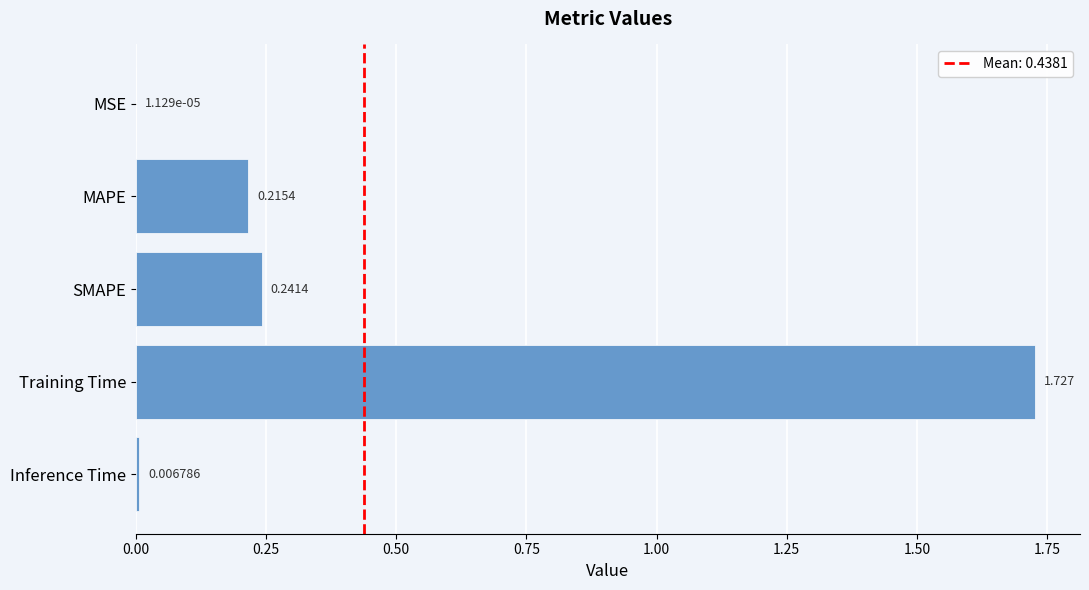

Between MSE and Training Time, which is larger?

Training Time